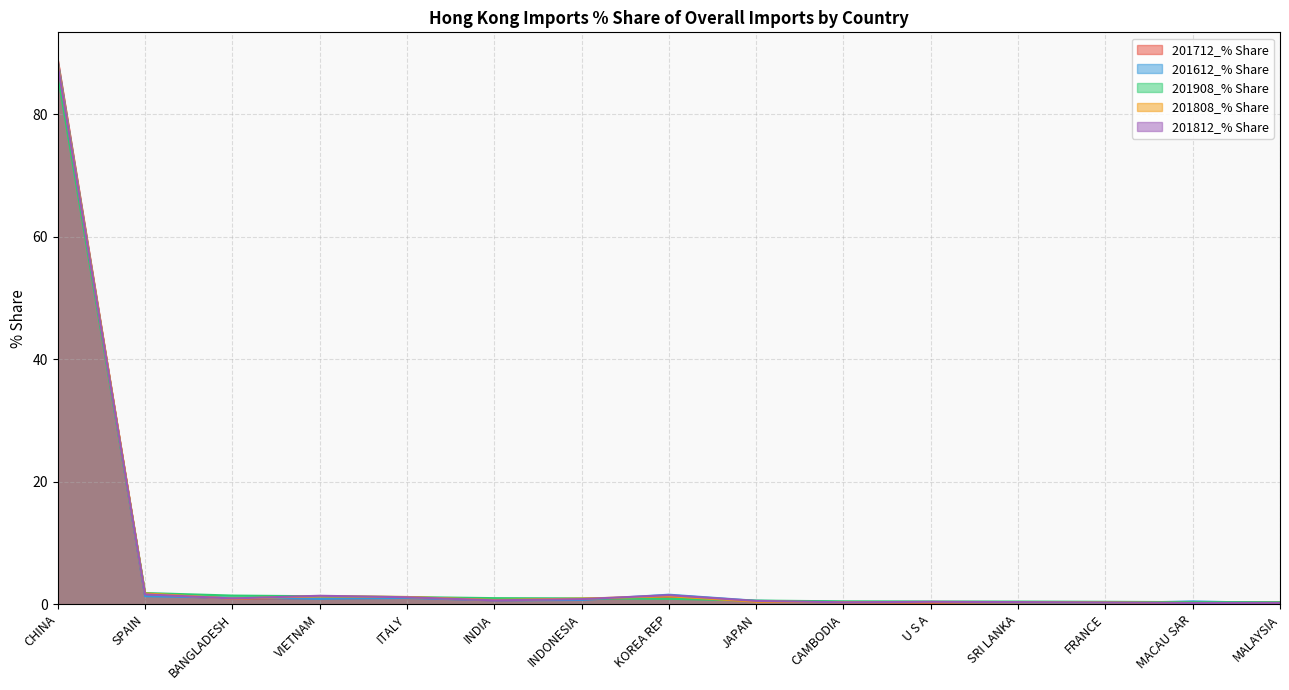

What is the average value of the 201712_% Share series?

6.6